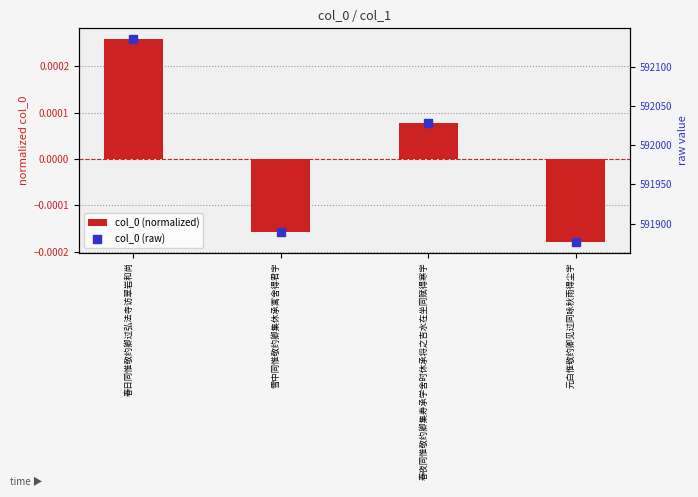

What are all the series names shown in the legend?

col_0 (normalized), col_0 (raw)